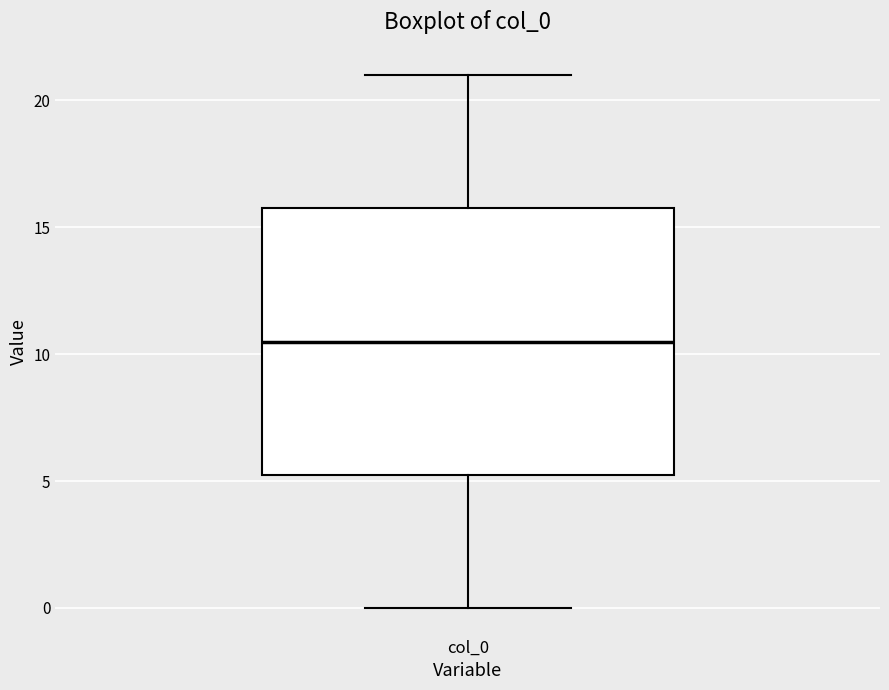

Read this box plot against the y-axis: the position of the median line, the range covered by the box, and the ends of both whiskers. The values are not printed on the chart, so give them approximately, as read against the axis.

median 10.5, box 5.5 to 16.0, whiskers 0.0 to 21.0